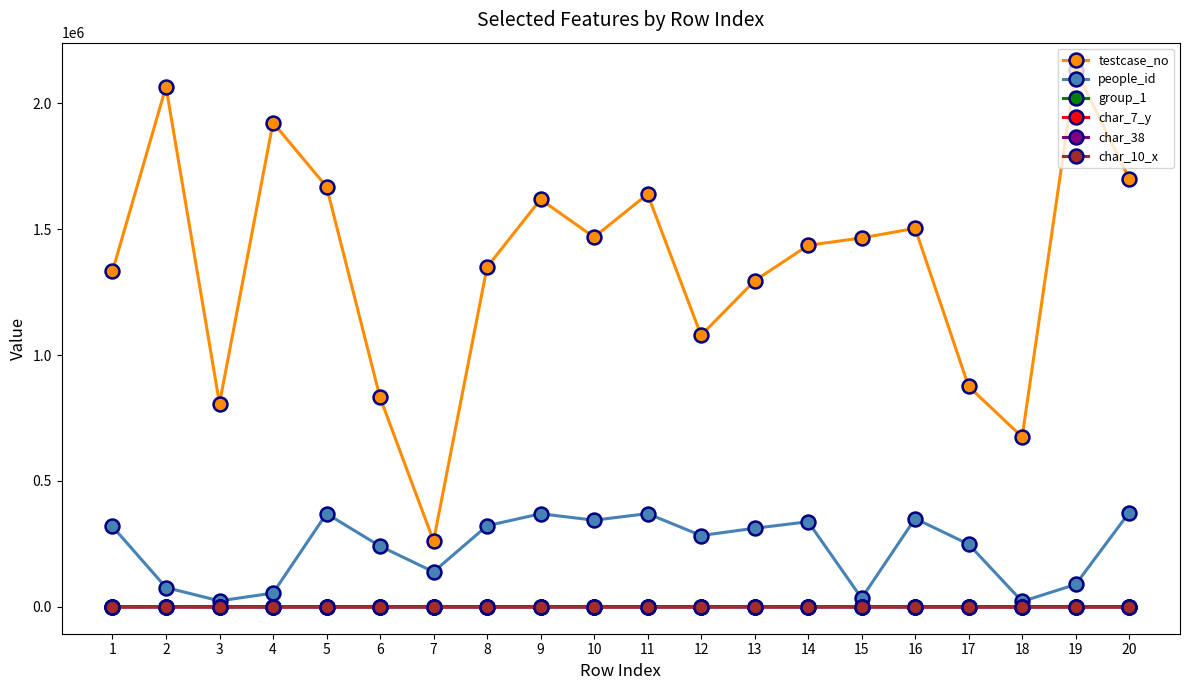

True or false: testcase_no and char_7_y cross at least once.

False